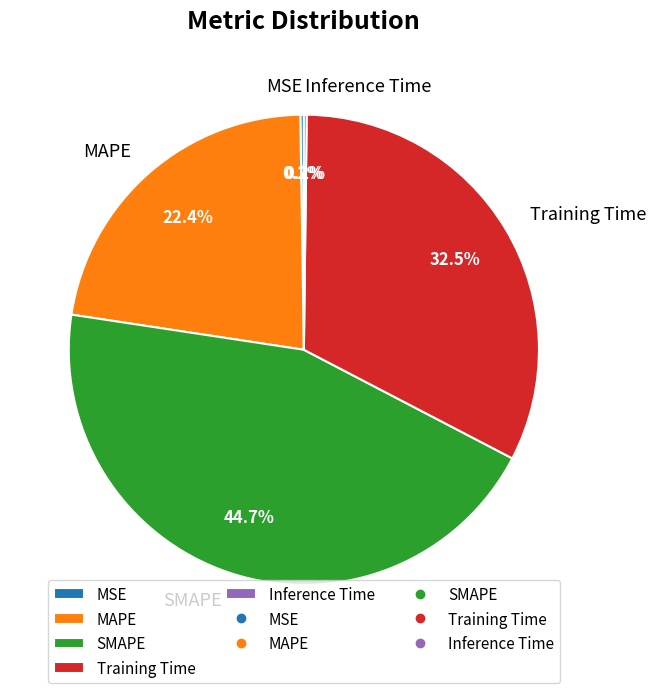

Does MAPE represent more than half of the total?

No